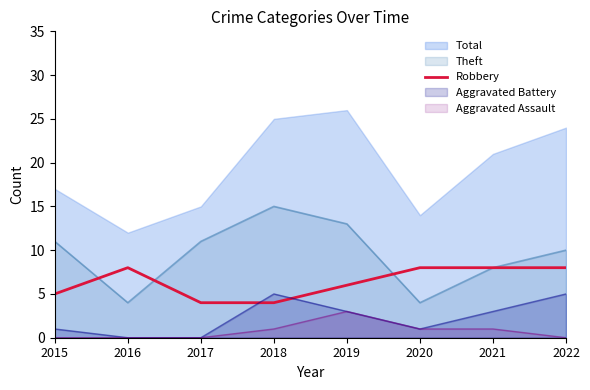

List the series in order of their peak value, highest first.

Total, Theft, Robbery, Aggravated Battery, Aggravated Assault